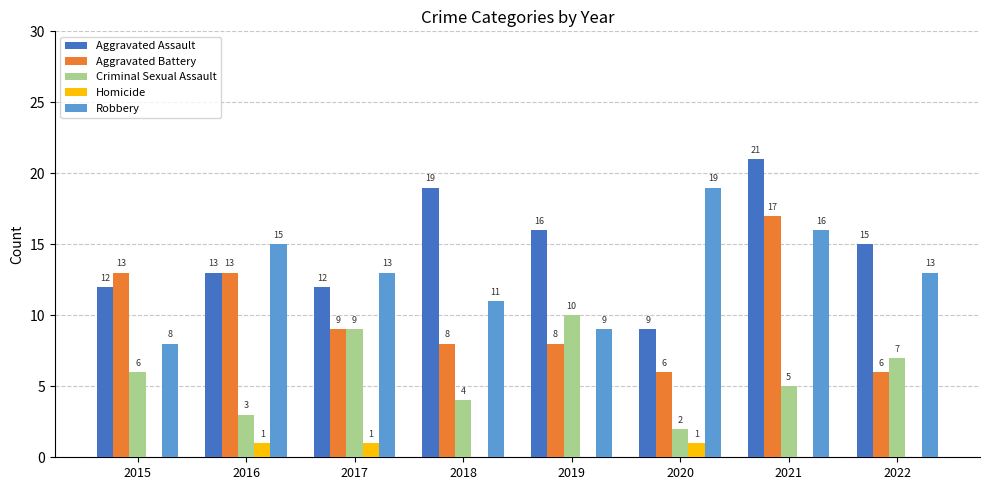

How many values in Homicide are above zero?

3